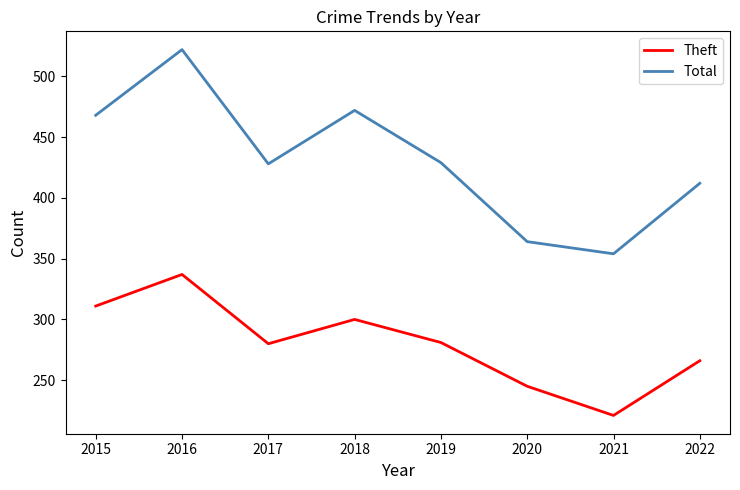

What is the spread (max minus min) of values at 2018?

172